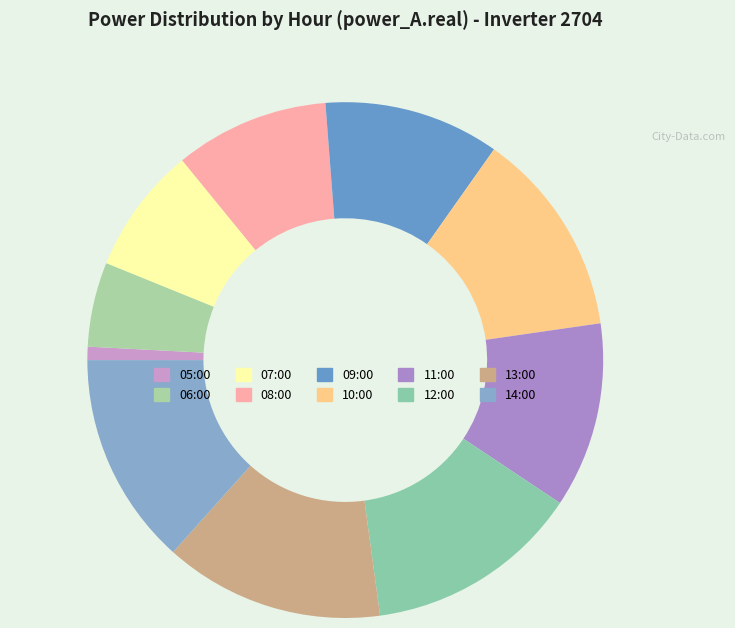

Does 13:00 account for over 50% of the chart?

No